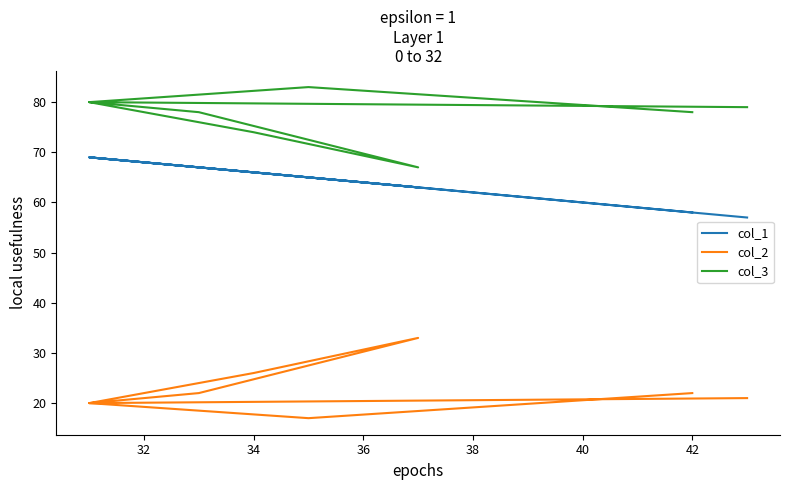

What is the sum of all col_3 values?

619